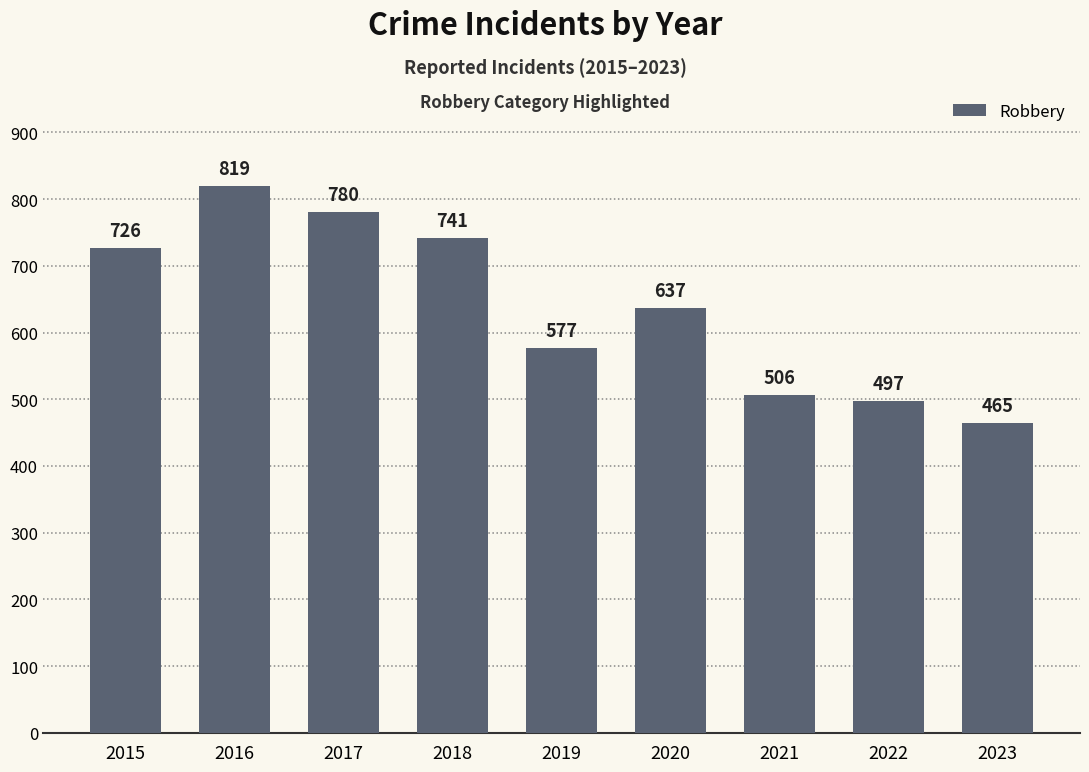

Reading left to right, list all the values displayed in this chart.

2015=726	2016=819	2017=780	2018=741	2019=577	2020=637	2021=506	2022=497	2023=465